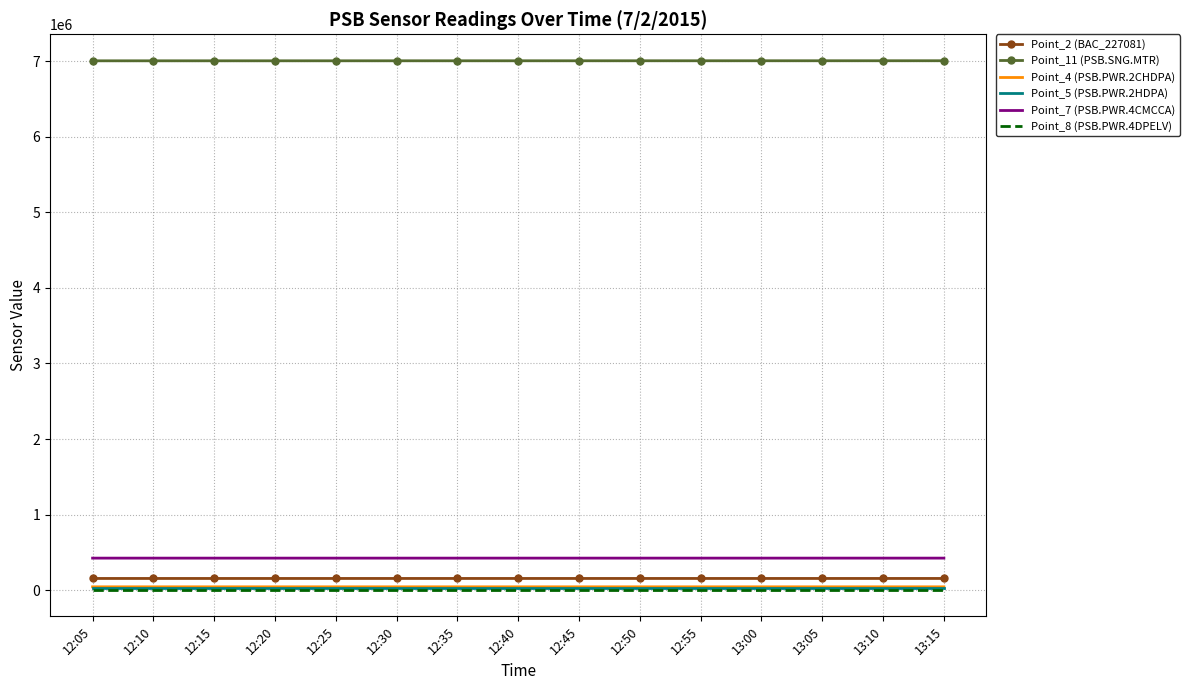

The value of Point_2 (BAC_227081) at 12:35 is 156603. True or false?

True